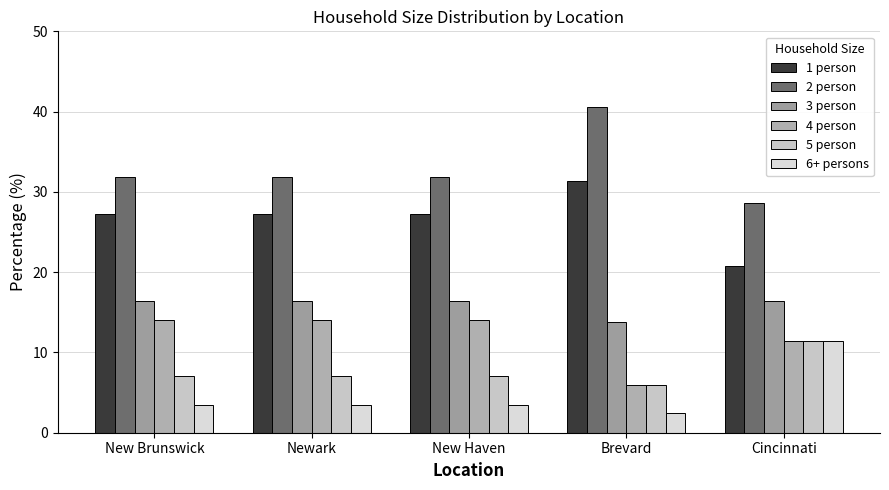

True or false: 2 person has a value of 50.5 at New Haven.

False